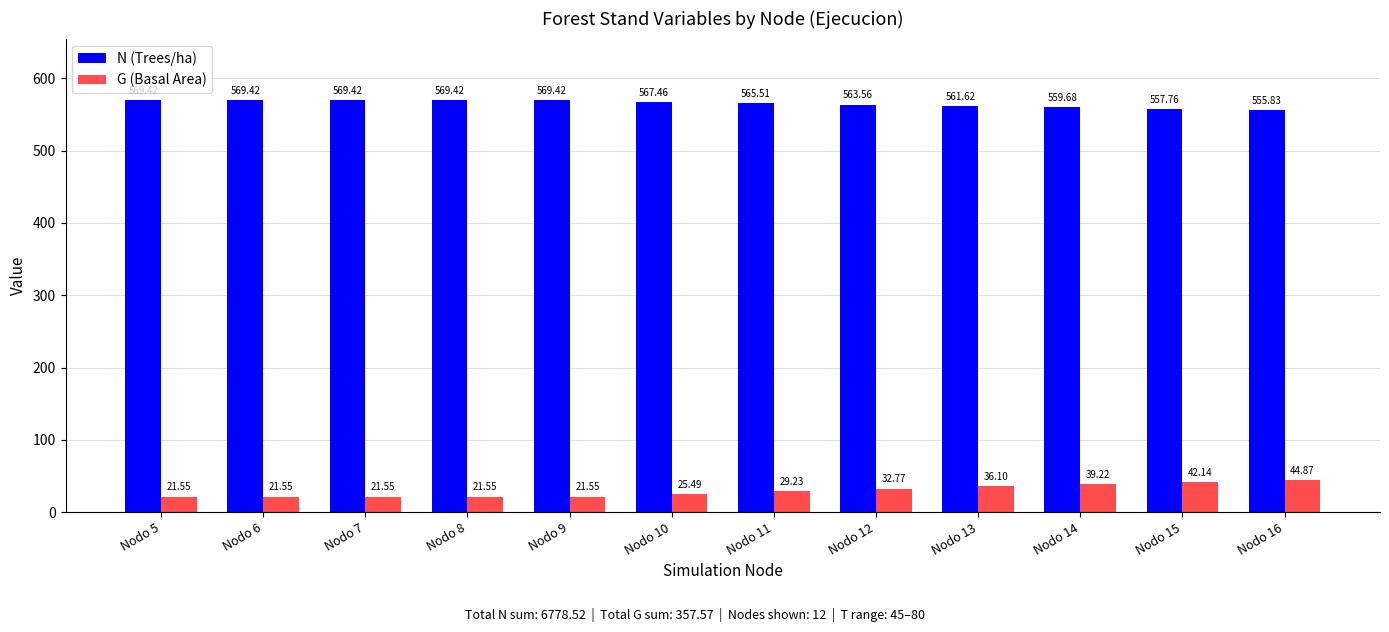

At which category is the sum across all series the highest?

Nodo 16